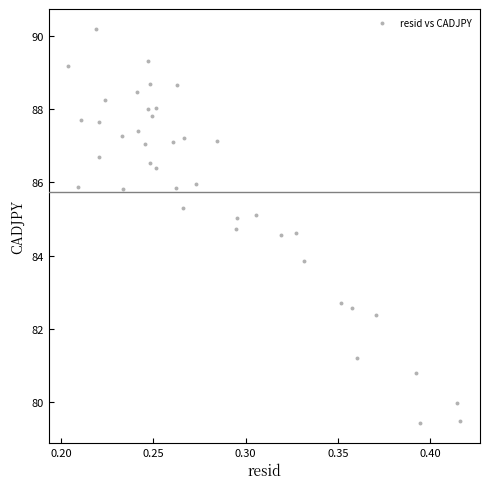

What is the range of Y values (max minus min)?

10.8